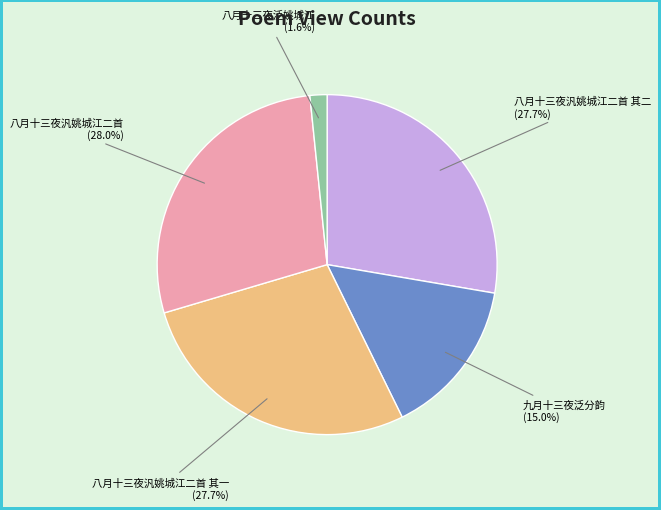

Which has a higher value, 九月十三夜泛分韵 or 八月十三夜汎姚城江二首?

八月十三夜汎姚城江二首